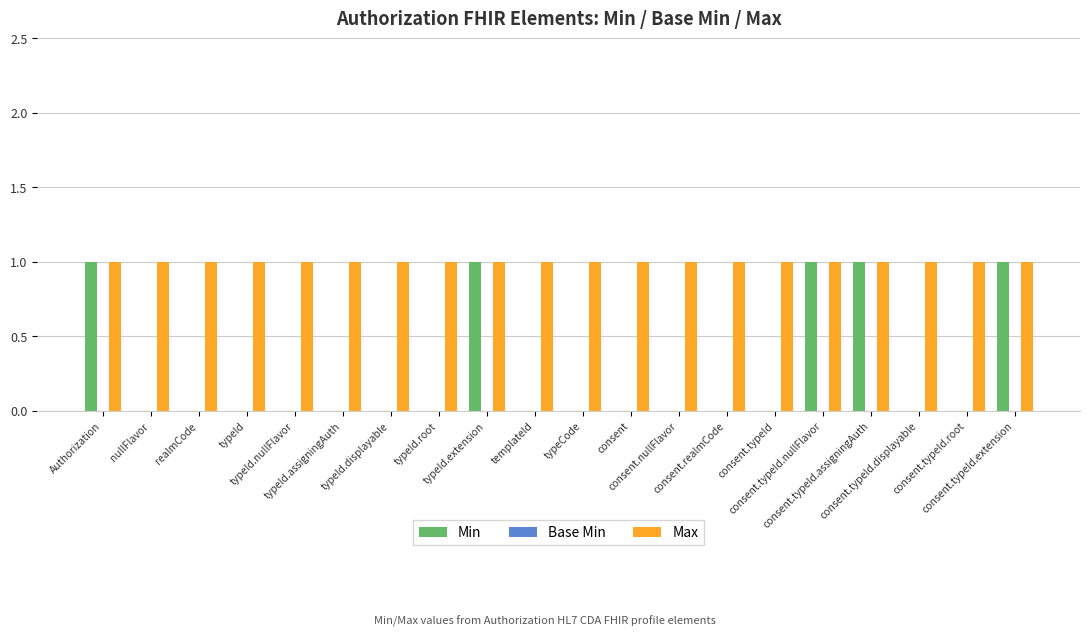

What is the total value across all series at consent.typeId.nullFlavor?

2